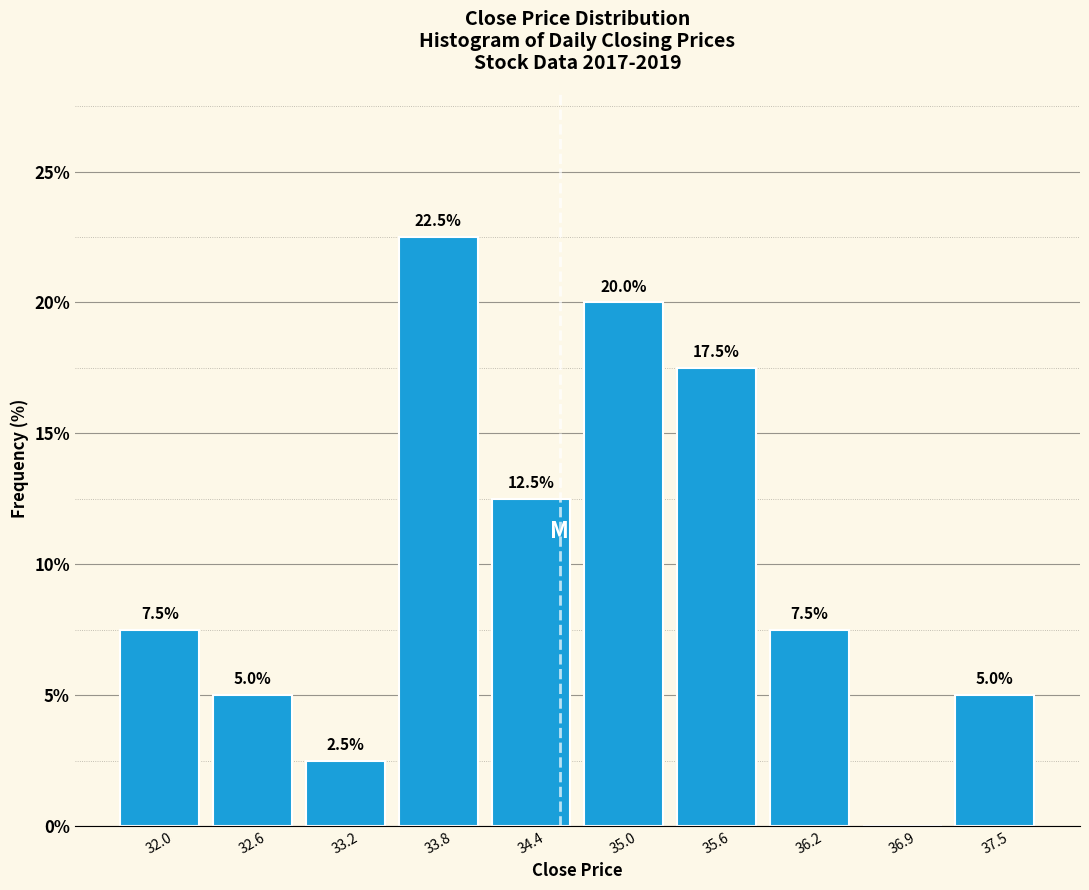

Over which range of the x-axis is the bar tallest?

33.5 to 34.1